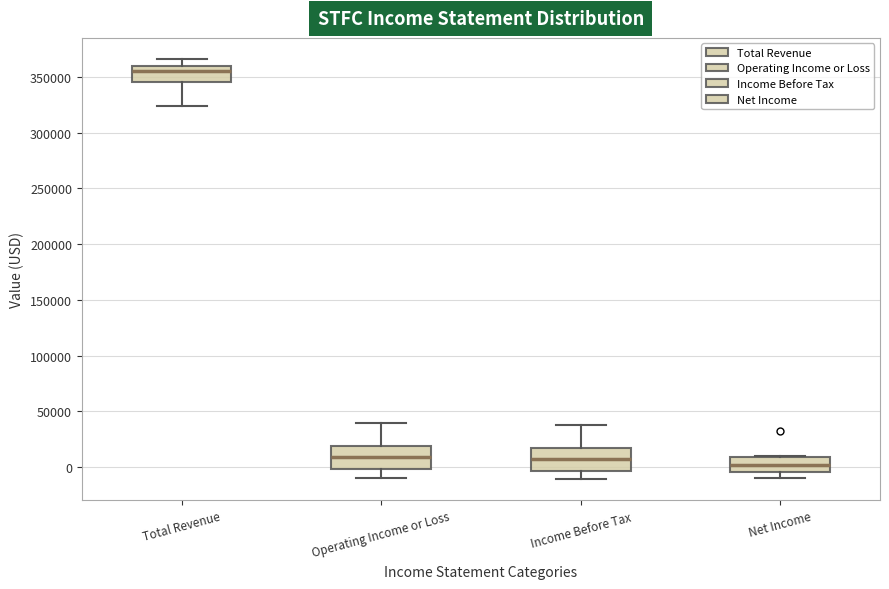

Reading left to right, transcribe this box plot: for each box, give where its median line is, the range the box spans, and where its two whiskers end, as read against the y-axis. The values are not printed on the chart, so give them approximately, as read against the axis.

Total Revenue: median 355000, box 345000 to 360000, whiskers 325000 to 365000
Operating Income or Loss: median 10000, box 0 to 20000, whiskers -10000 to 40000
Income Before Tax: median 10000, box -5000 to 15000, whiskers -10000 to 40000
Net Income: median 0, box -5000 to 10000, whiskers -10000 to 10000